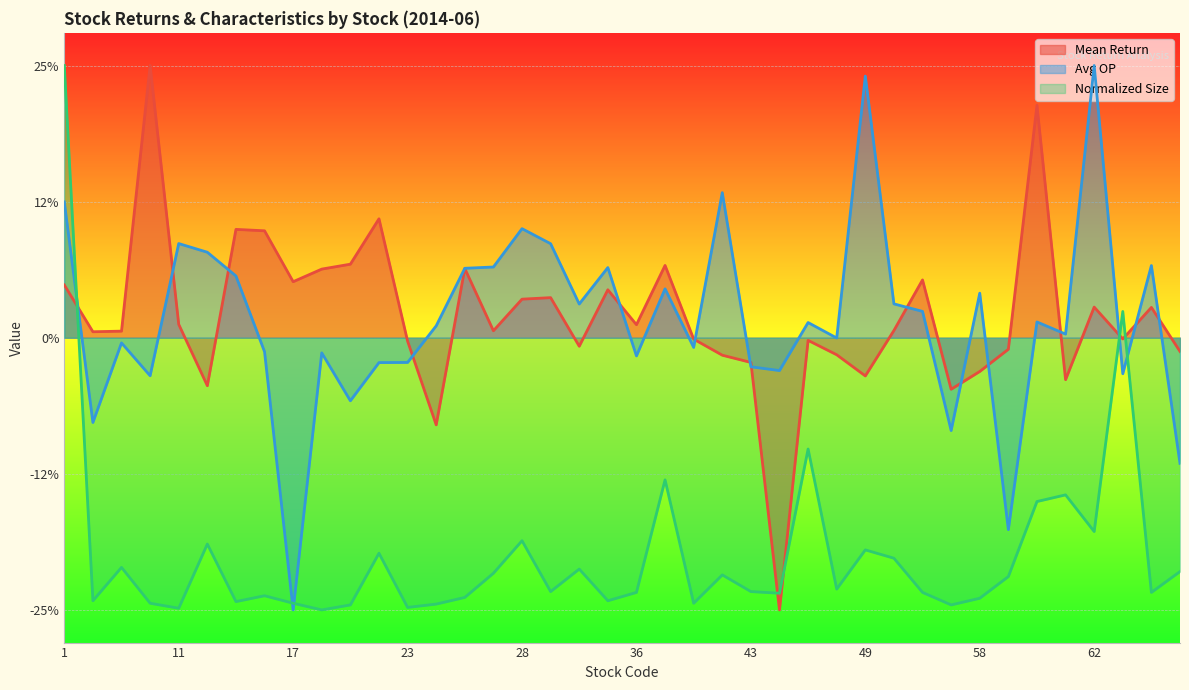

What is the value of the Mean Return point at the 14th from the left?

-0.1